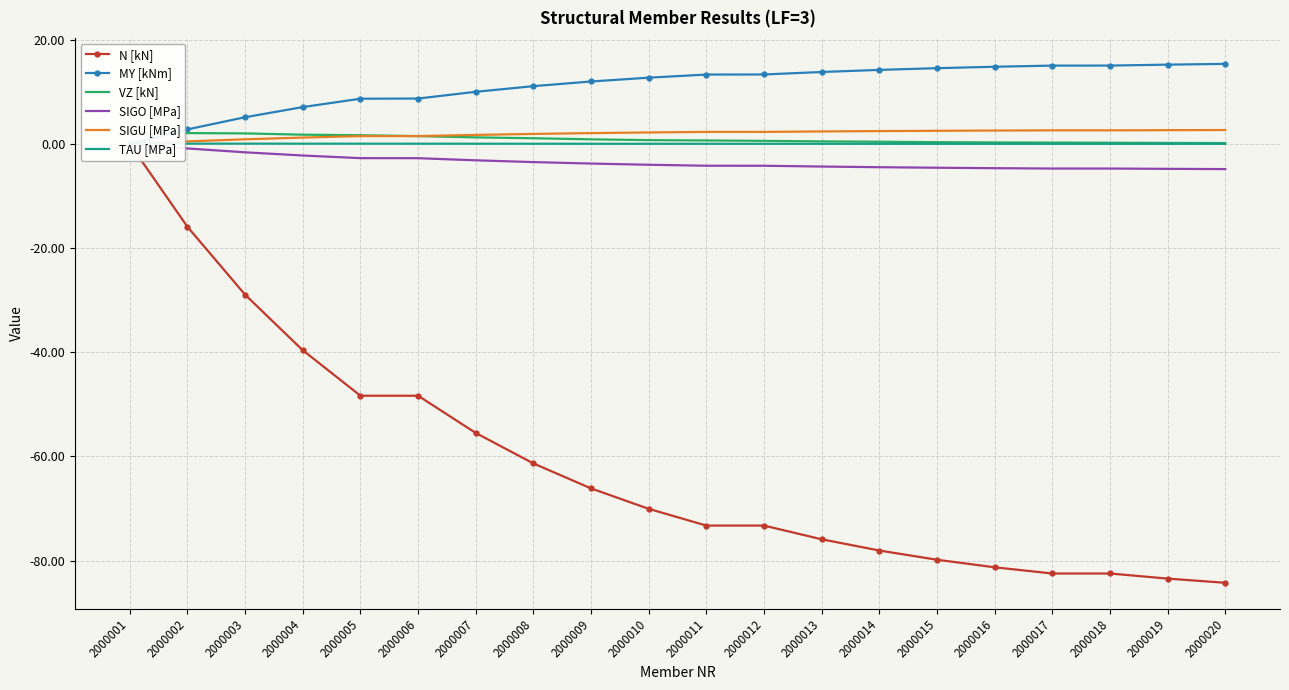

List the labels in order of SIGO [MPa] value, largest first.

2000001, 2000002, 2000003, 2000004, 2000005, 2000006, 2000007, 2000008, 2000009, 2000010, 2000011, 2000012, 2000013, 2000014, 2000015, 2000016, 2000017, 2000018, 2000019, 2000020